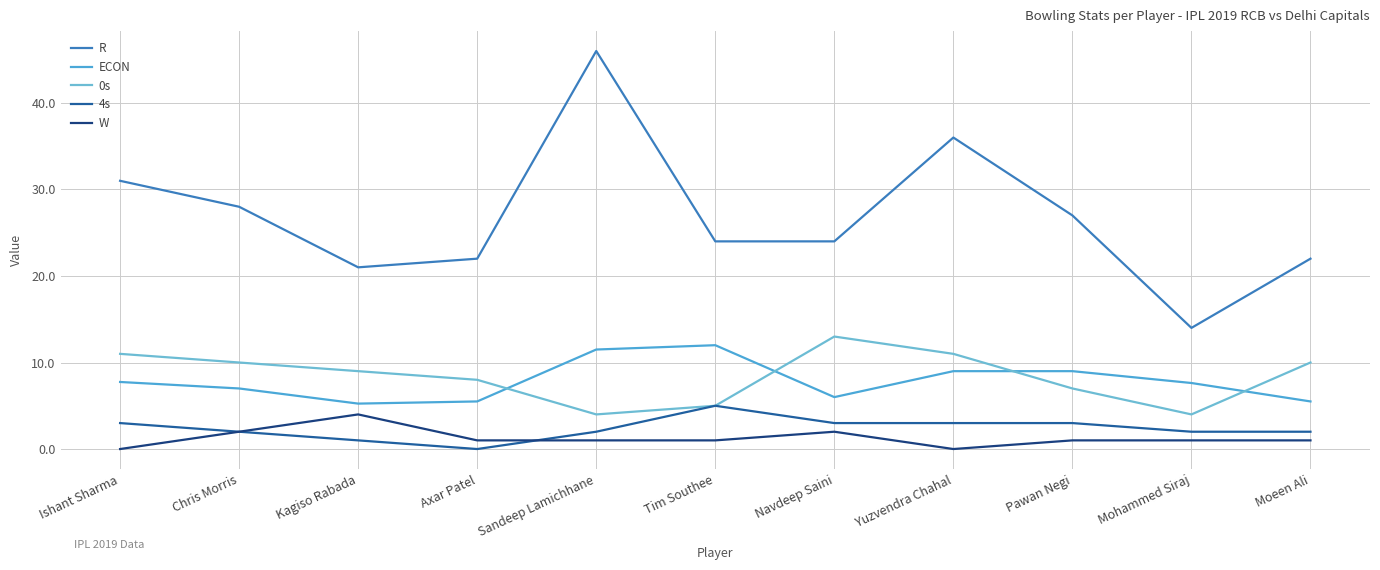

The value of ECON at Ishant Sharma is 12.1. True or false?

False